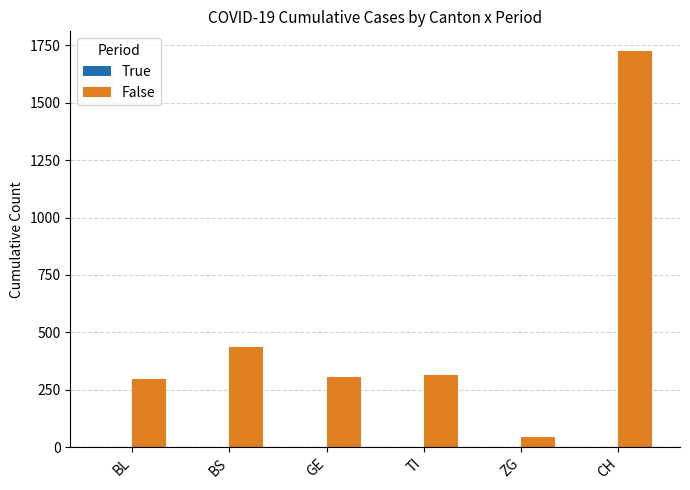

What is the label of the 1st bar from the left?

BL